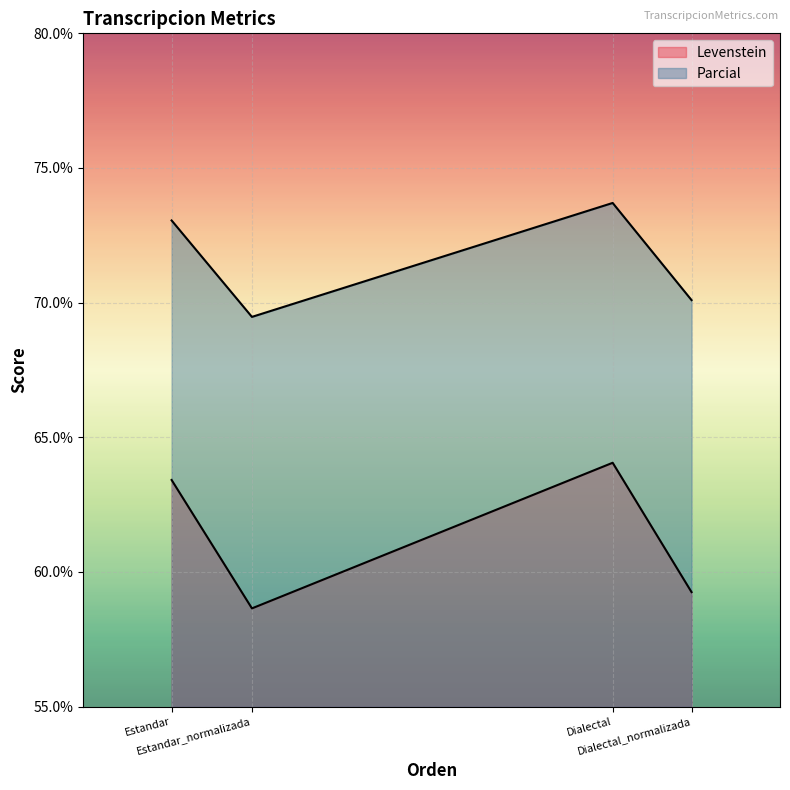

True or false: Levenstein and Parcial intersect in this chart.

False